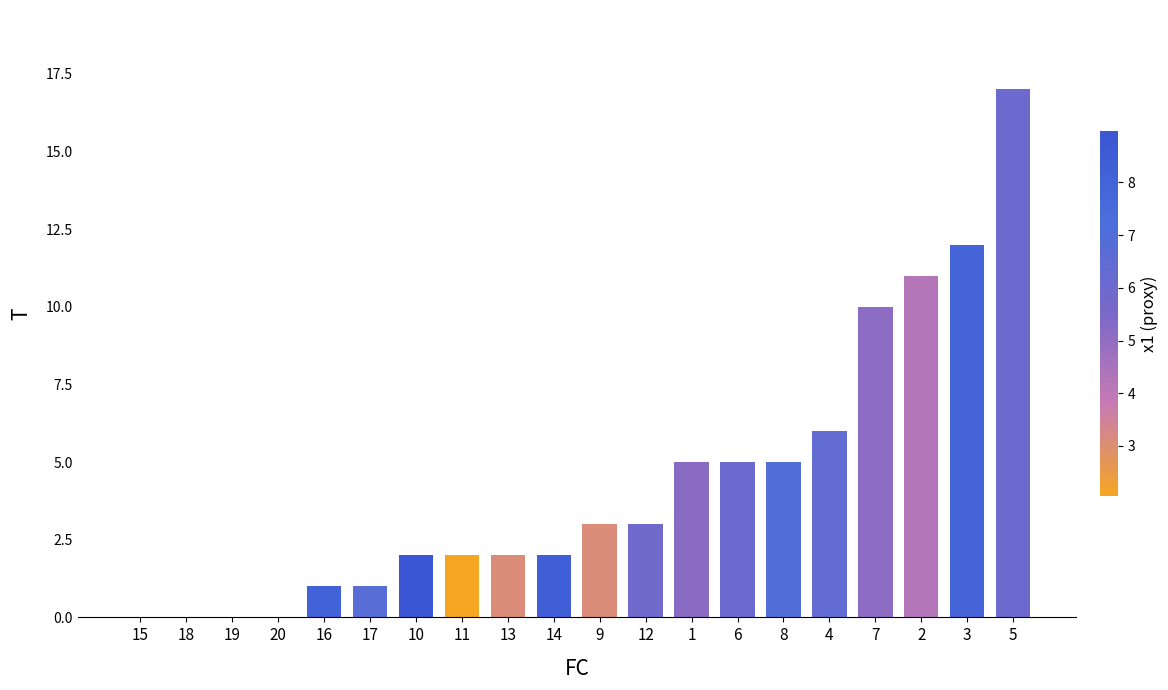

Reading left to right, list all the values displayed in this chart.

0	0	0	0	1	1	2	2	2	2	3	3	5	5	5	6	10	11	12	17